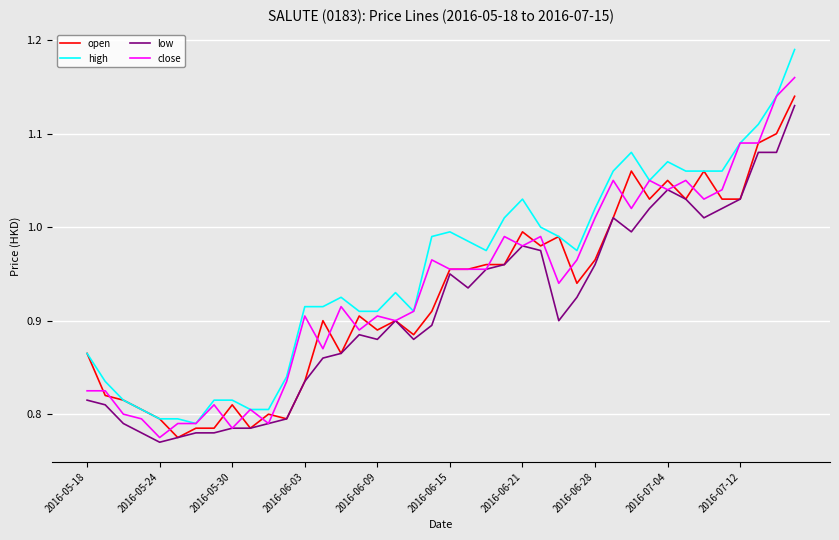

True or false: high and low cross at least once.

False